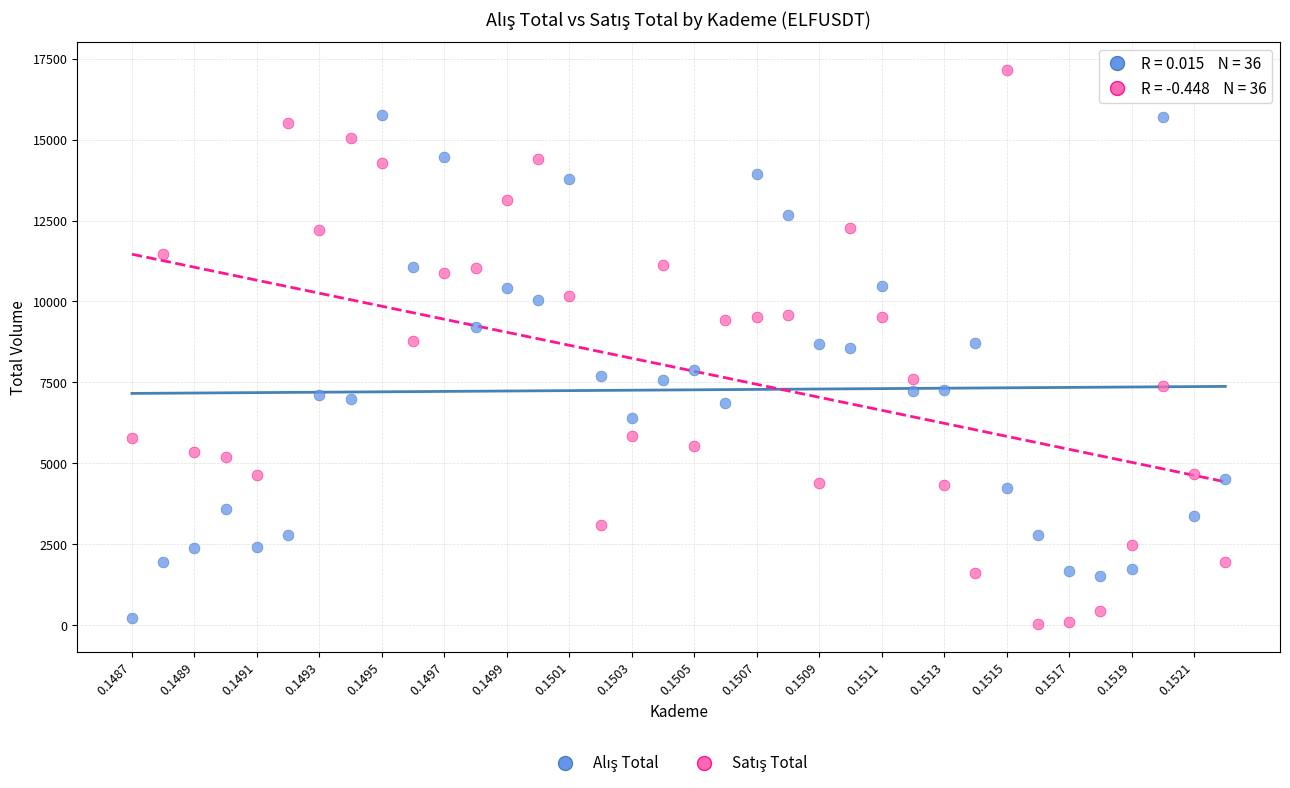

Across all data points, what is the range of Y values (max minus min)?

17110.7